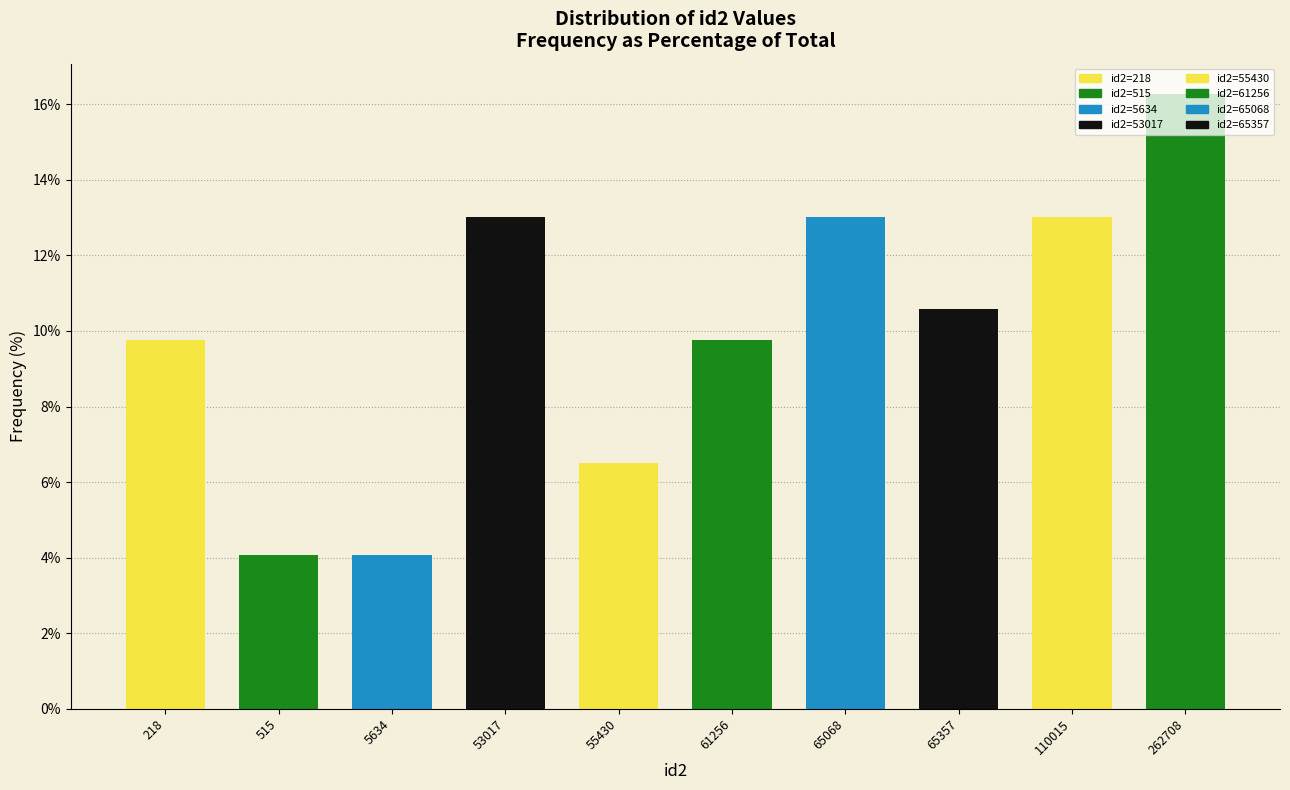

The value at 53017 is 13.0. True or false?

True